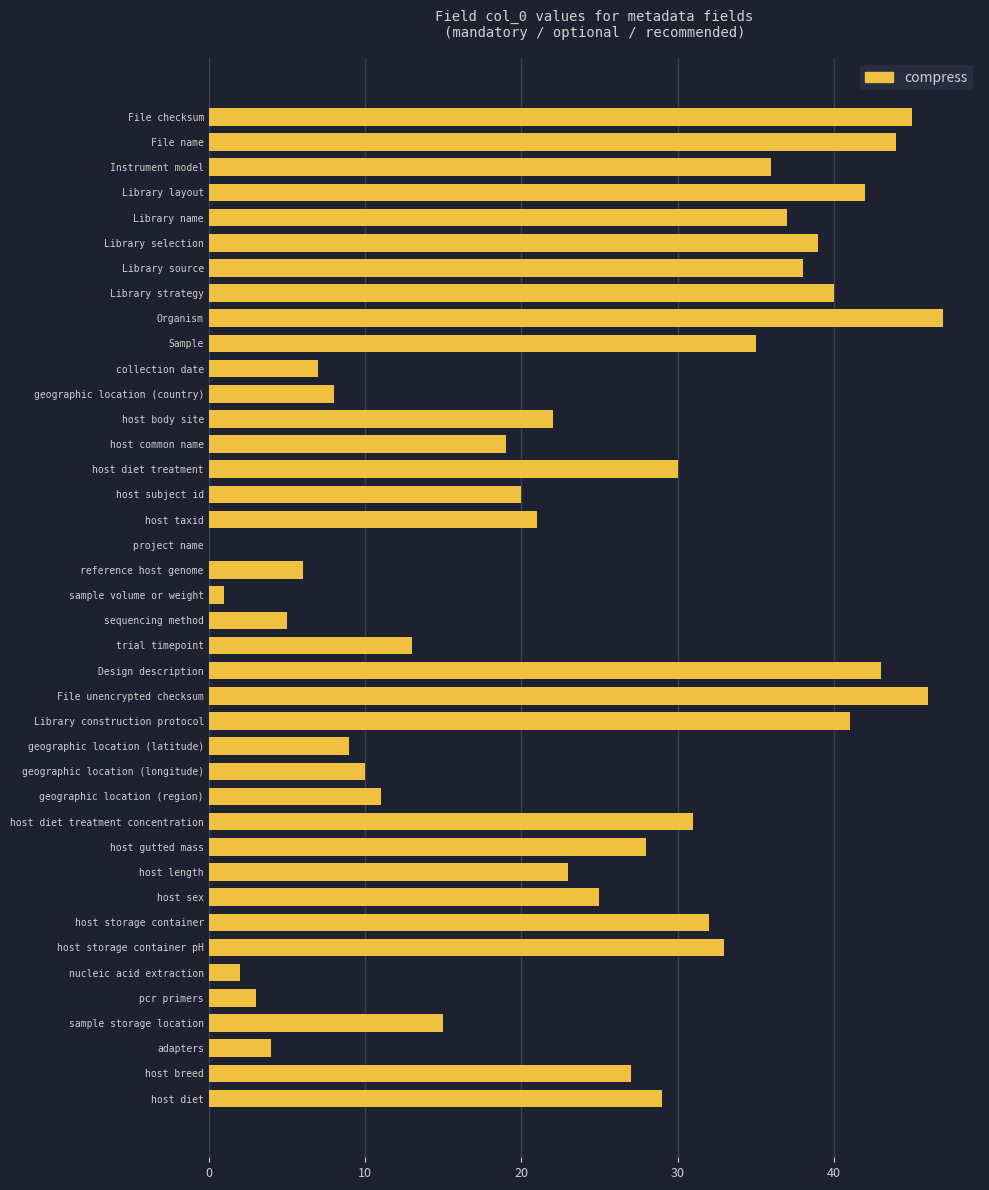

Which label corresponds to the largest value in the chart?

Organism